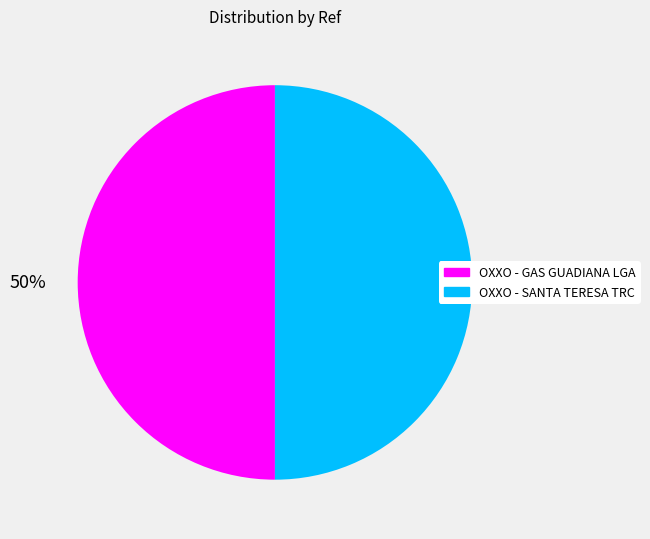

Is it true that OXXO - SANTA TERESA TRC is 50% of the pie?

True